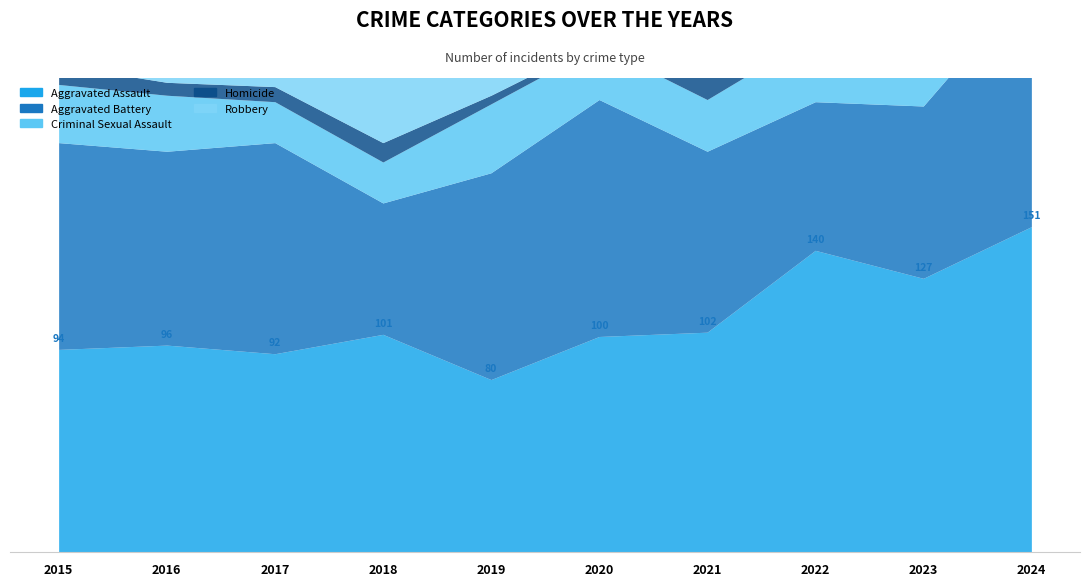

What value does the Aggravated Assault series have at 2024, to the nearest 5?

150